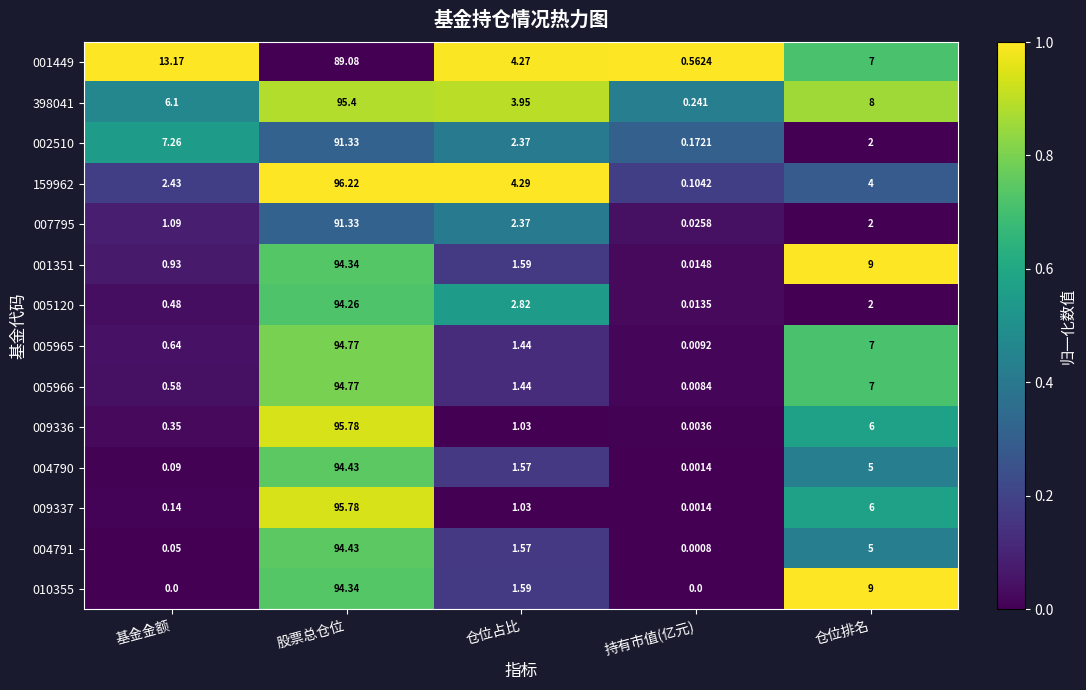

How many distinct data groups are displayed?

14